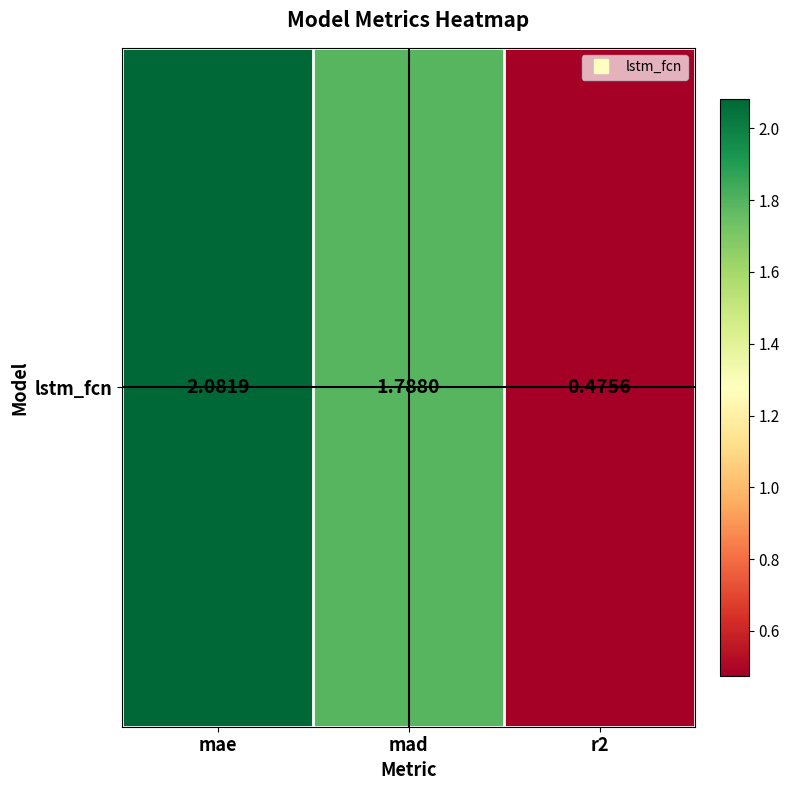

Rank the categories by value from highest to lowest.

mae, mad, r2